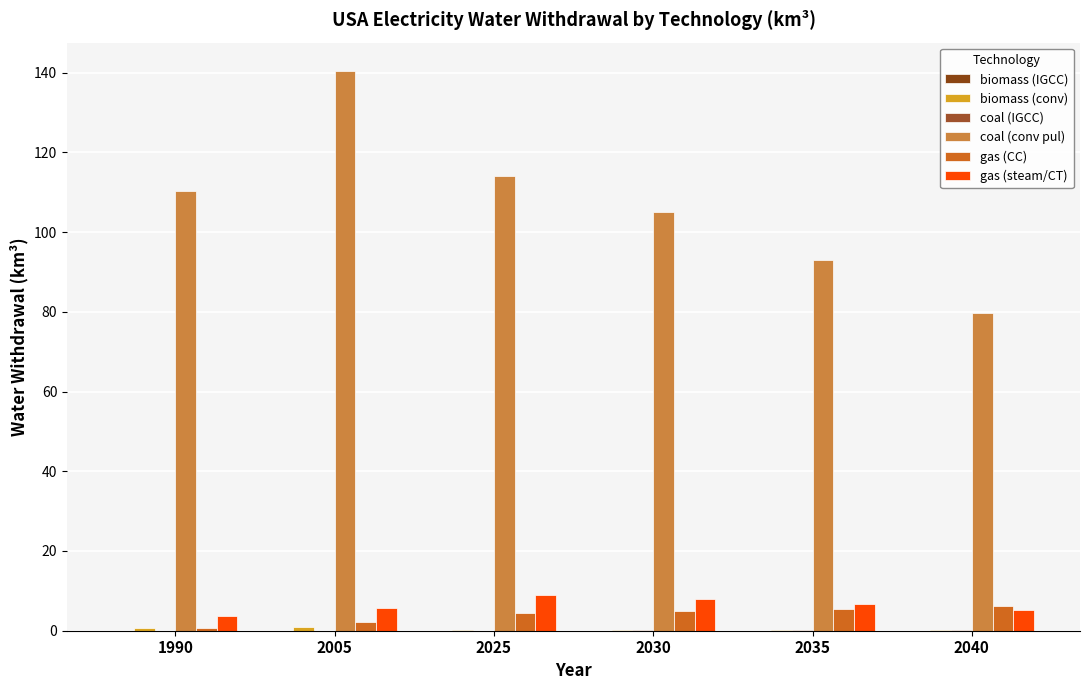

At which category does the chart reach its peak across all series?

2005